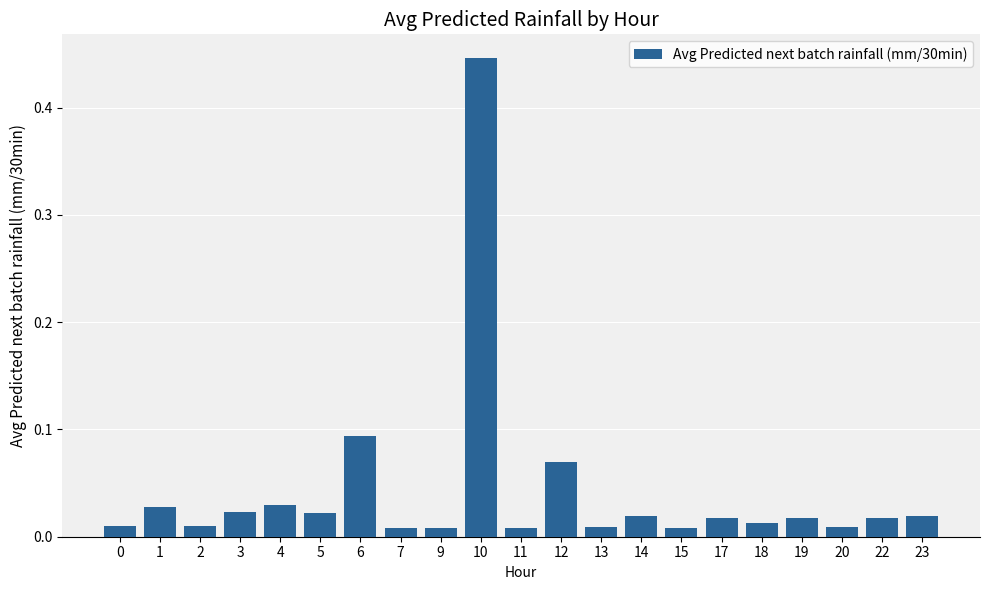

What is the sum of all values?

0.9